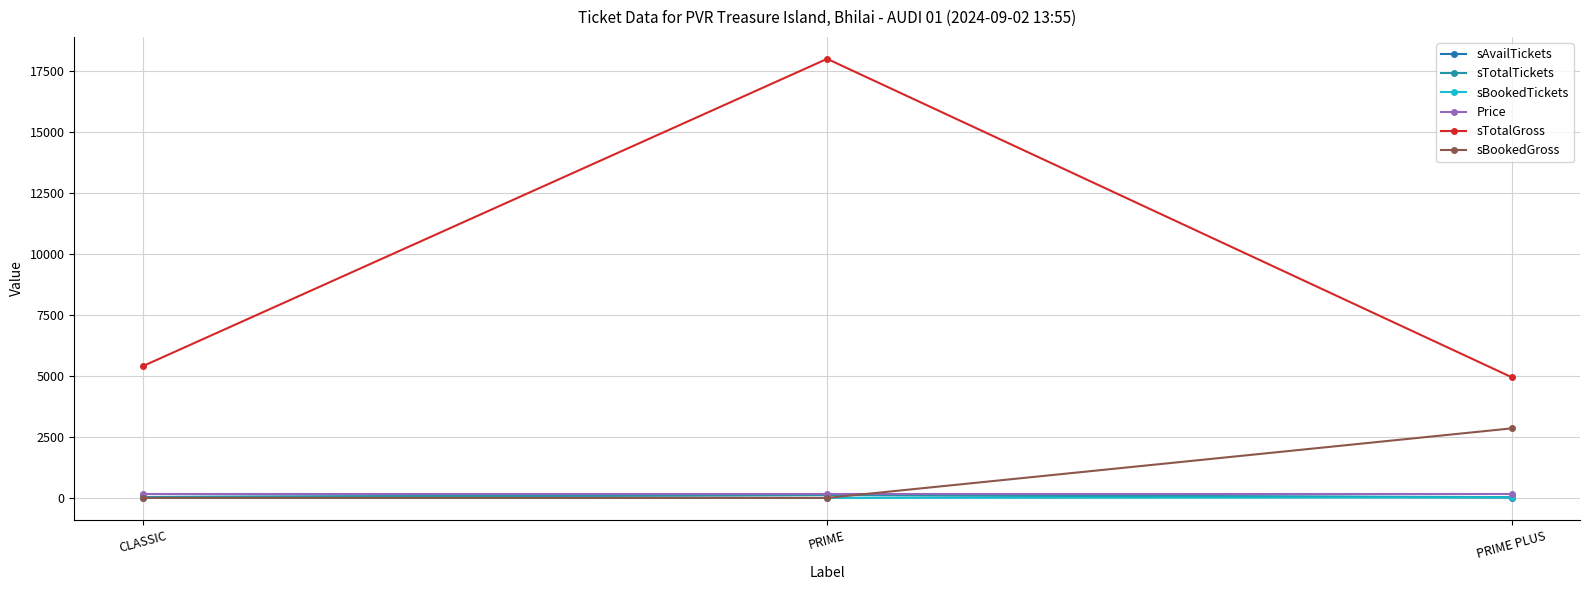

What is the spread (max minus min) of values at PRIME?

18000